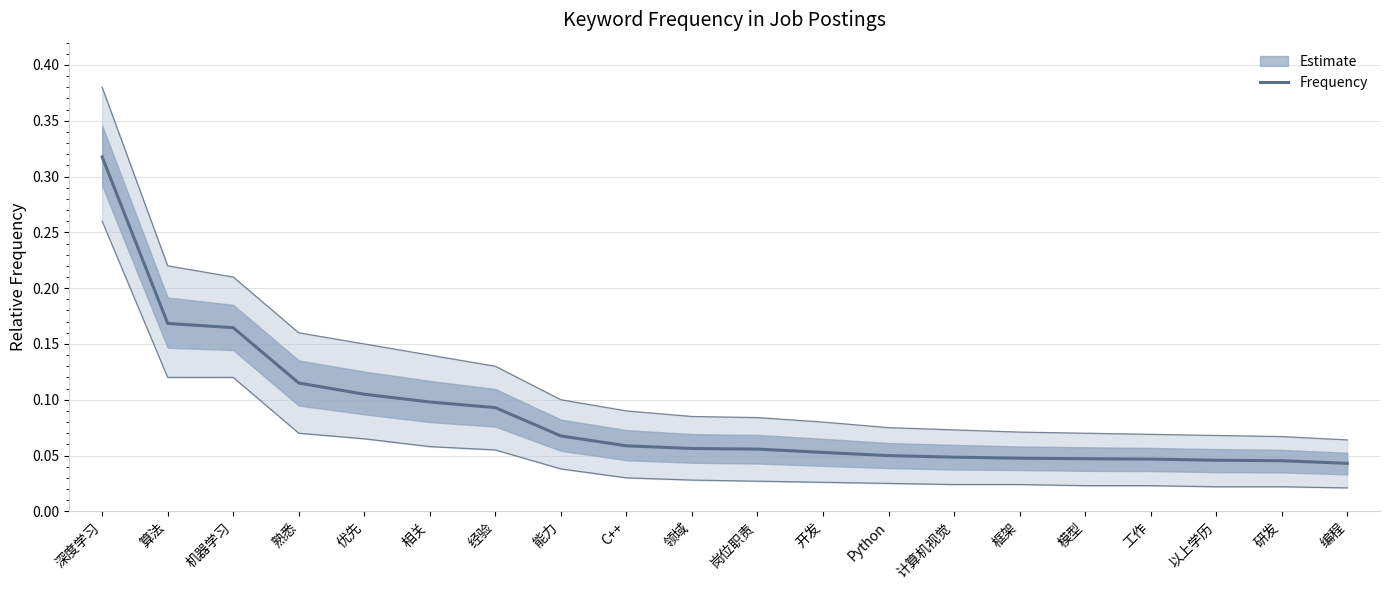

The value at 领域 is 0.1. True or false?

True